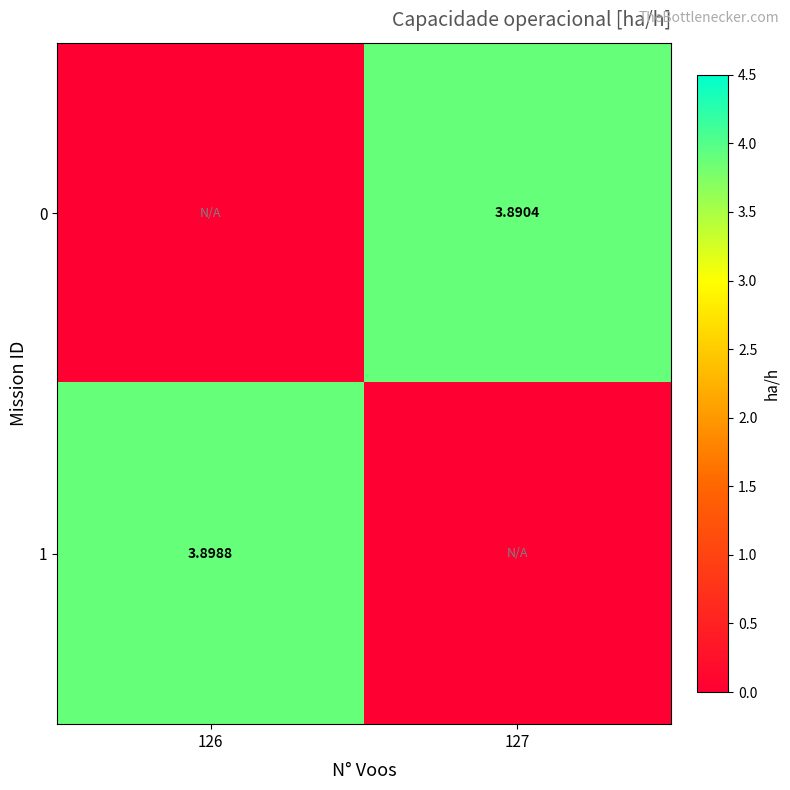

List the series in order of their overall mean, lowest first.

0, 1